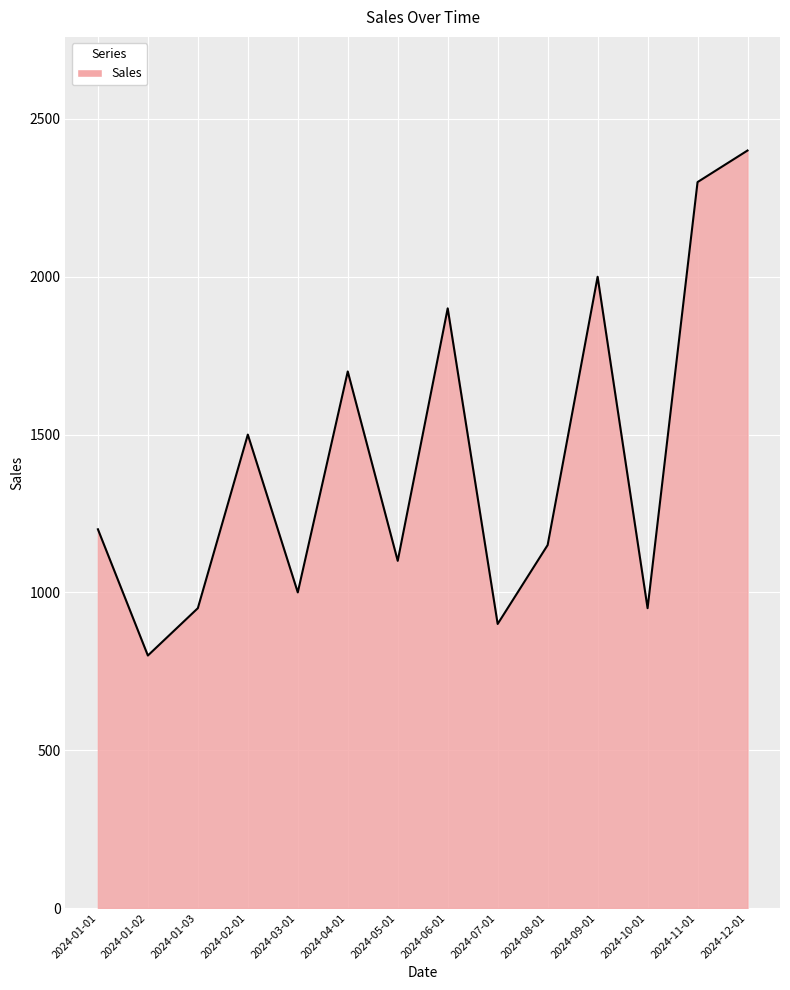

At which category does the chart reach its peak across all series?

2024-12-01